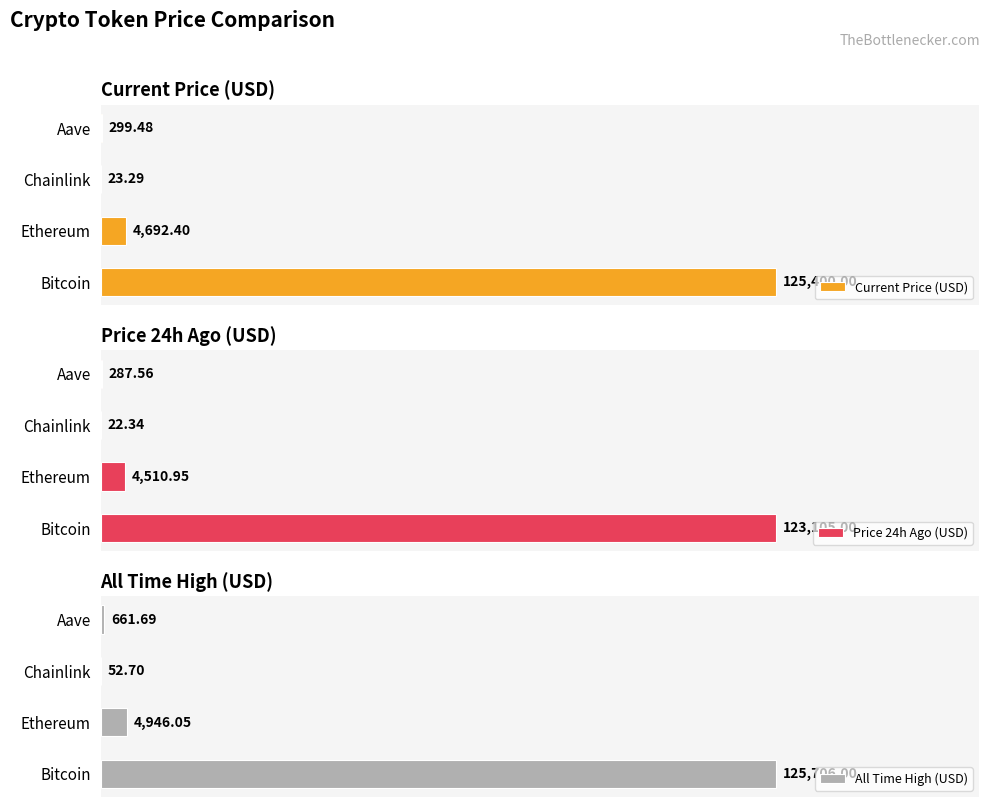

At which label does Price 24h Ago (USD) reach its peak?

Bitcoin